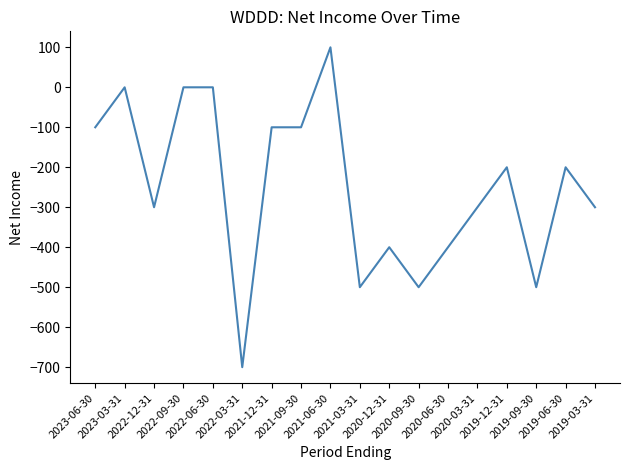

What is the maximum value shown in the chart?

100